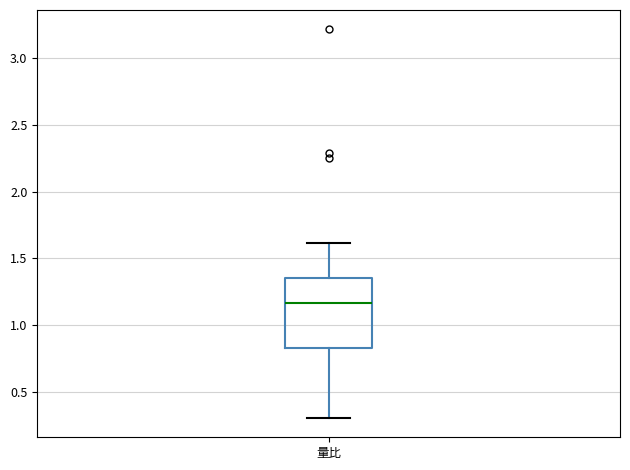

Where does the lower whisker of the box for 量比 end on the y-axis? The values are not printed on the chart, so give them approximately, as read against the axis.

0.30